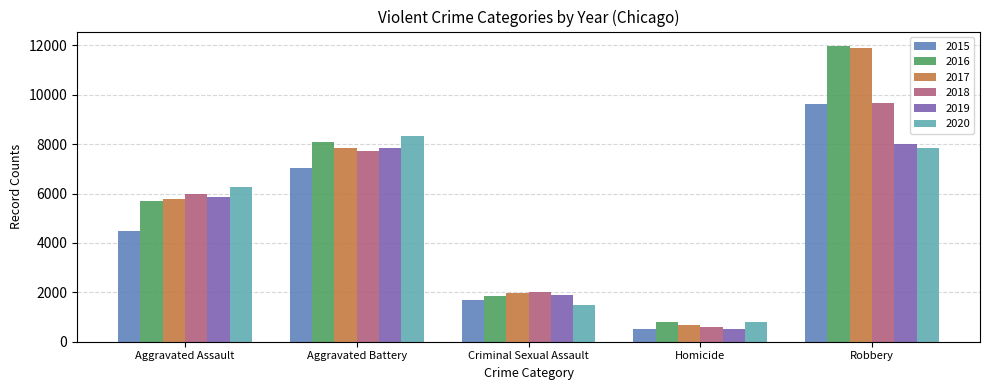

Which category has the highest value across all series?

Robbery